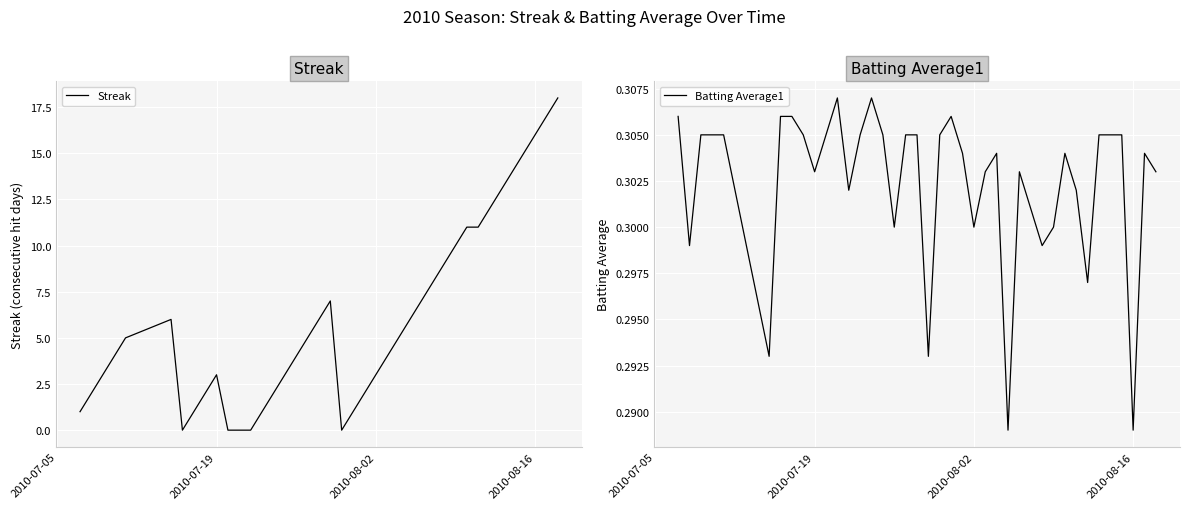

The value of Batting Average1 at 2010-07-19 is 0.5. True or false?

False